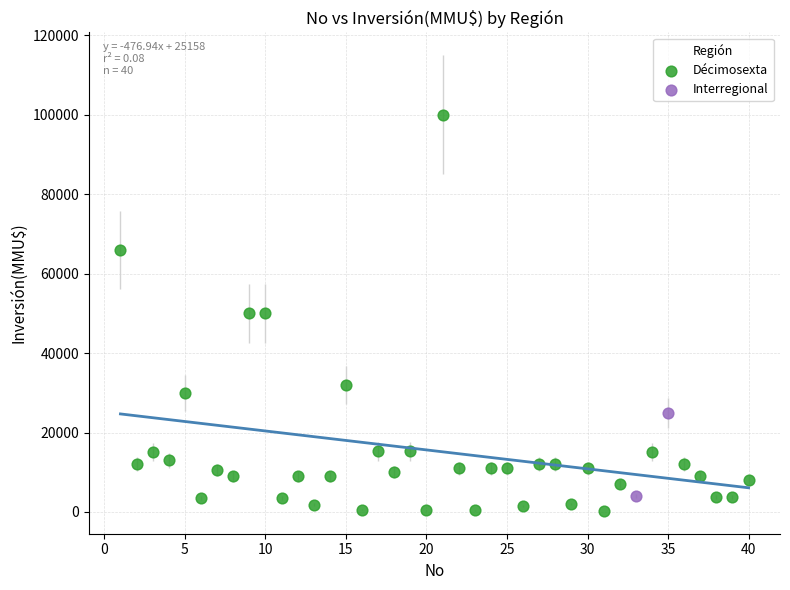

What are all the series names shown in the legend?

Décimosexta, Interregional